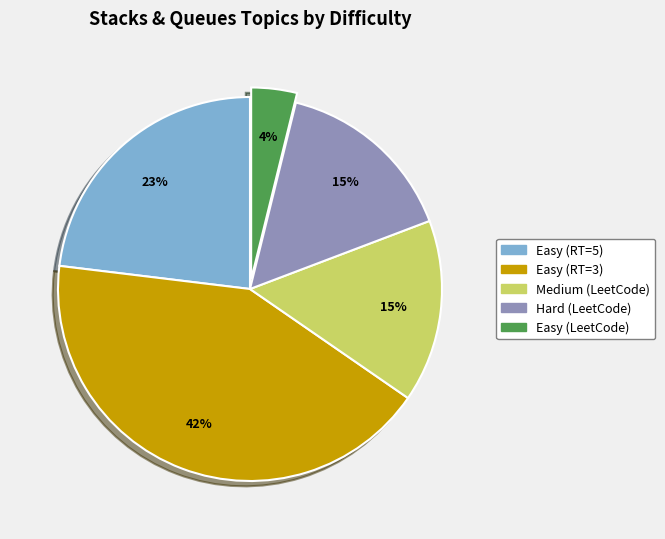

To the nearest percent, what is the difference between the largest and smallest slice percentages?

38%